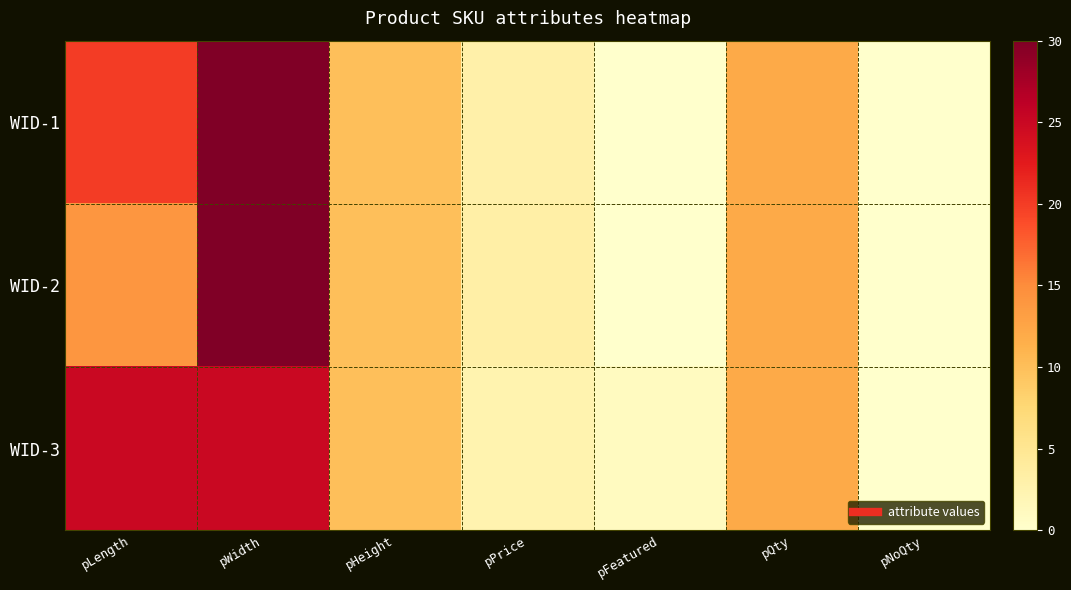

Which series has the largest total across all categories?

WID-3